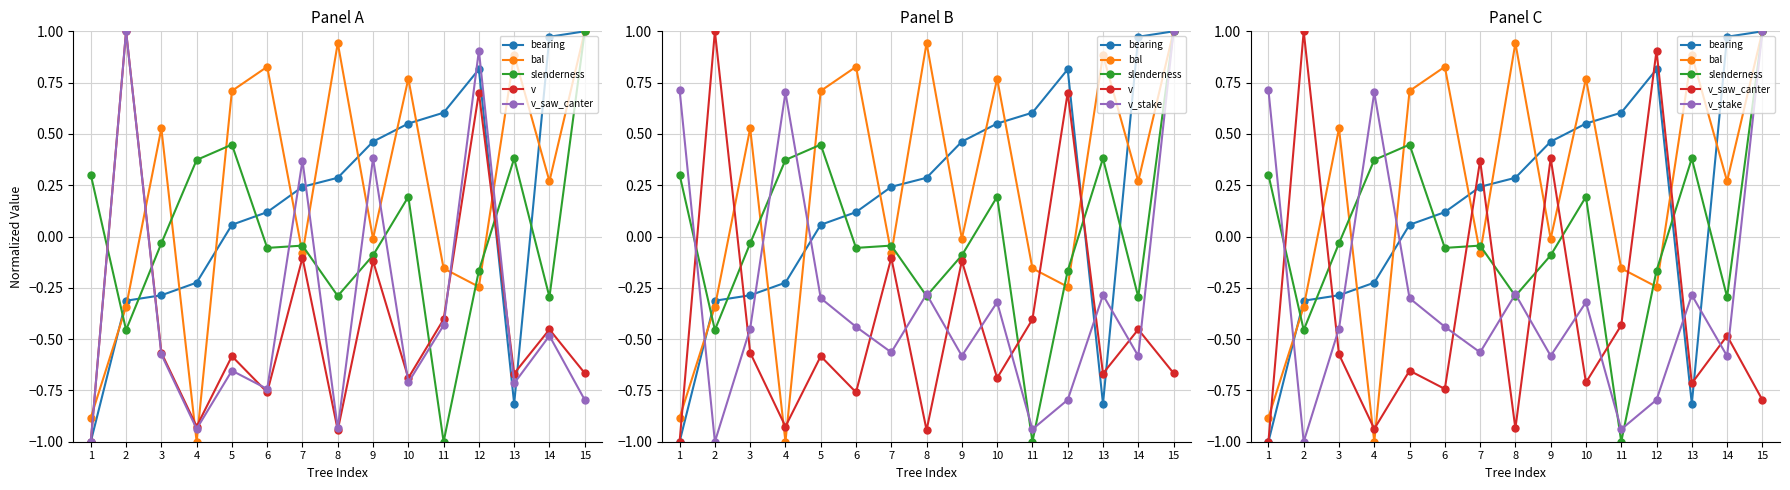

Which series has the largest total across all categories?

bal